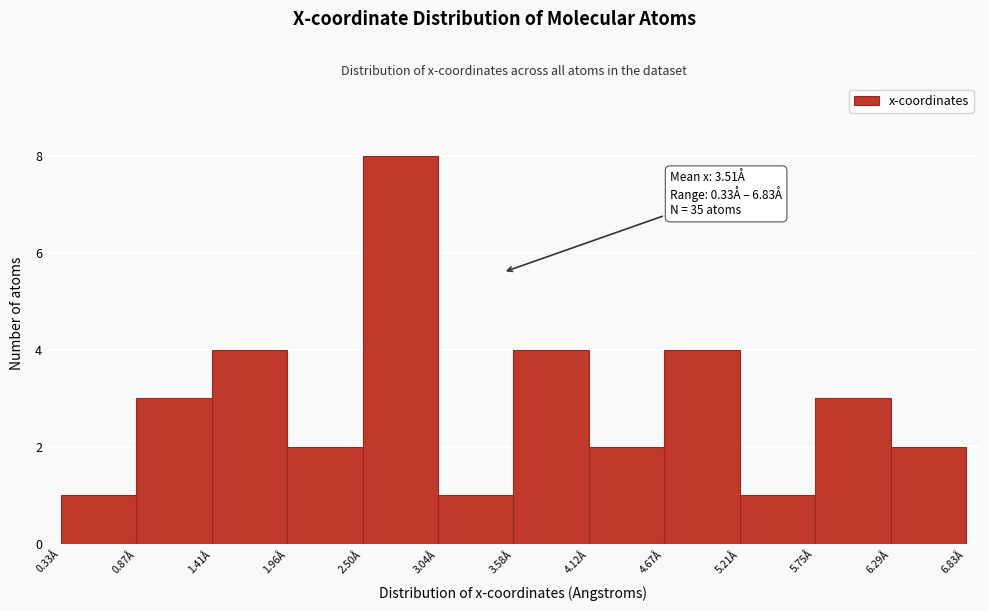

Over which range of the x-axis is the bar tallest?

2.5 to 3.0